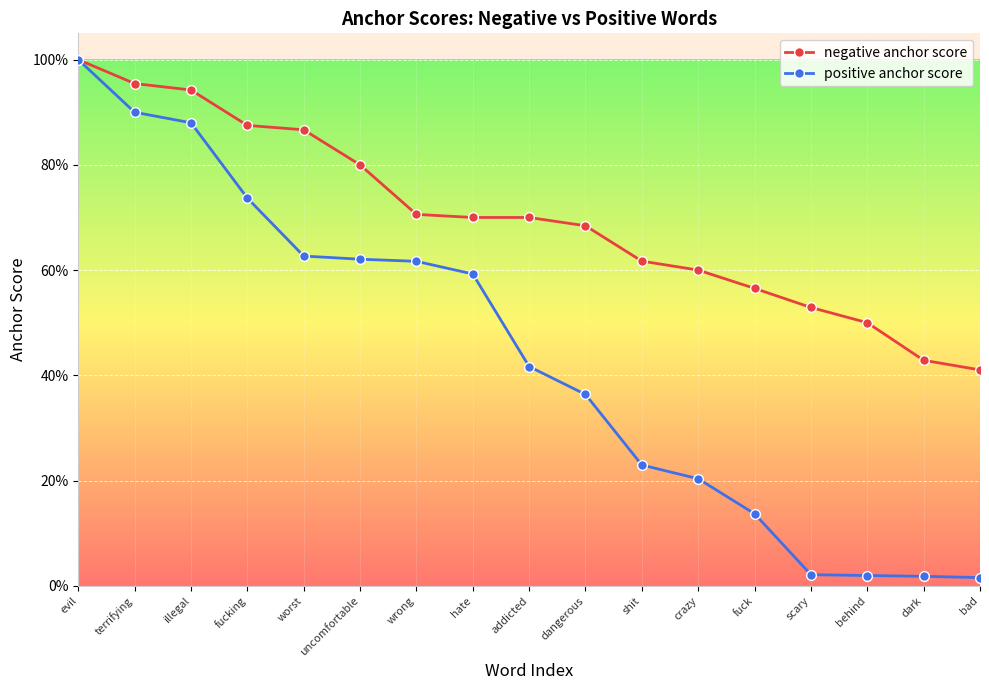

List the series in order of their overall mean, highest first.

negative anchor score, positive anchor score